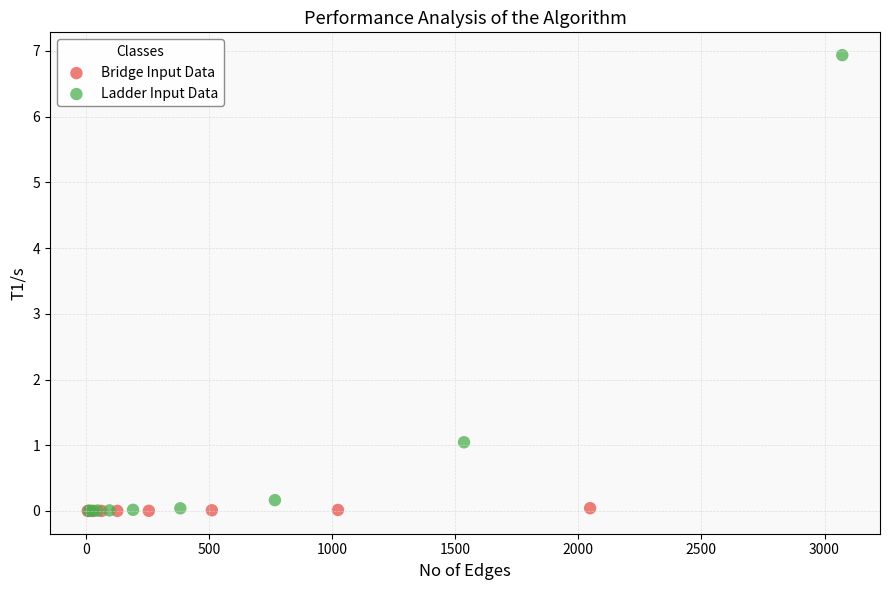

Which series has the widest spread of Y values?

Ladder Input Data